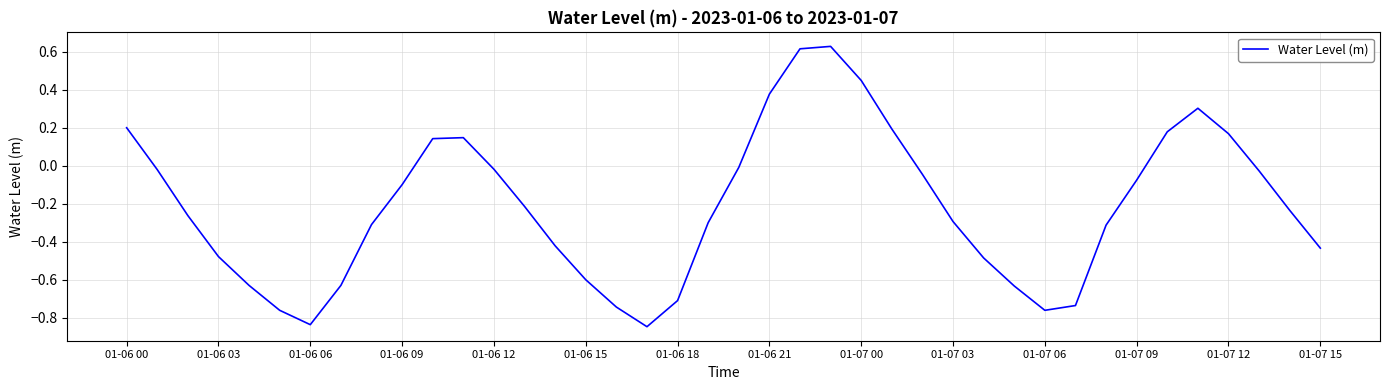

How many lines are shown in the chart?

1